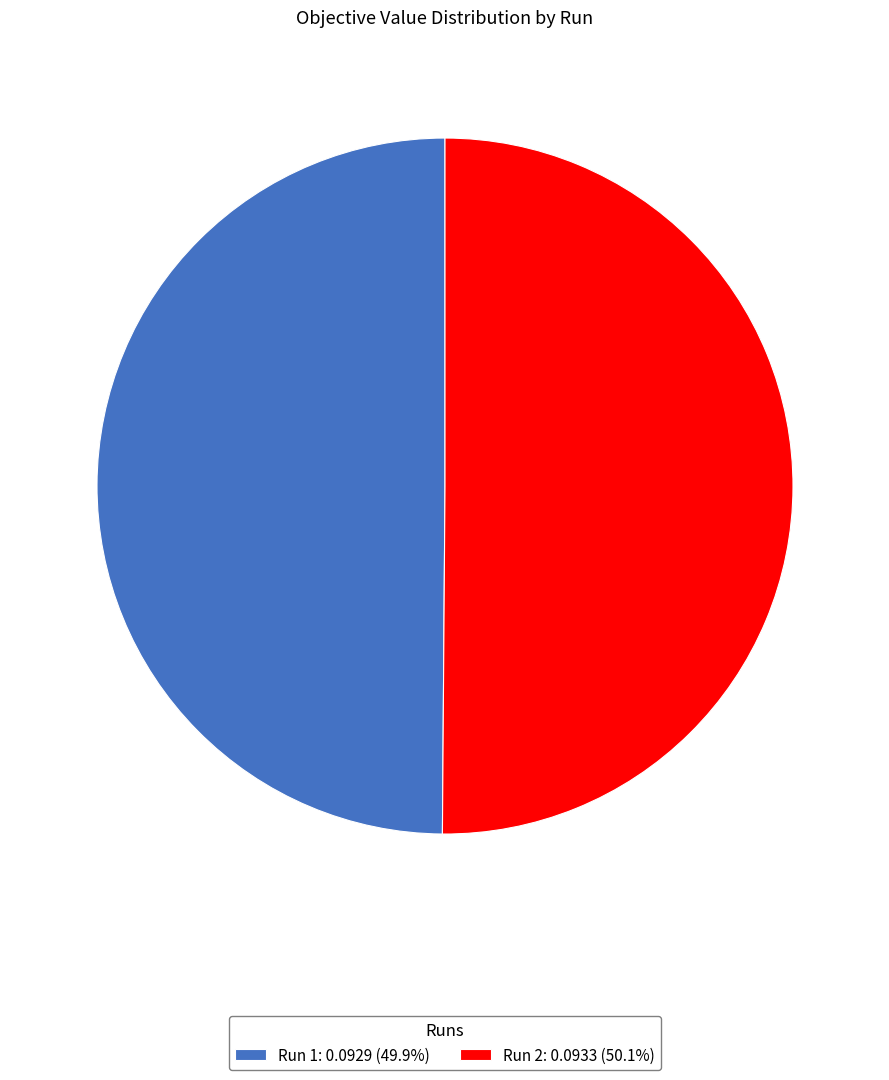

Do Run 1: 0.0929 (49.9%) and Run 2: 0.0933 (50.1%) together represent more than half of the pie?

Yes